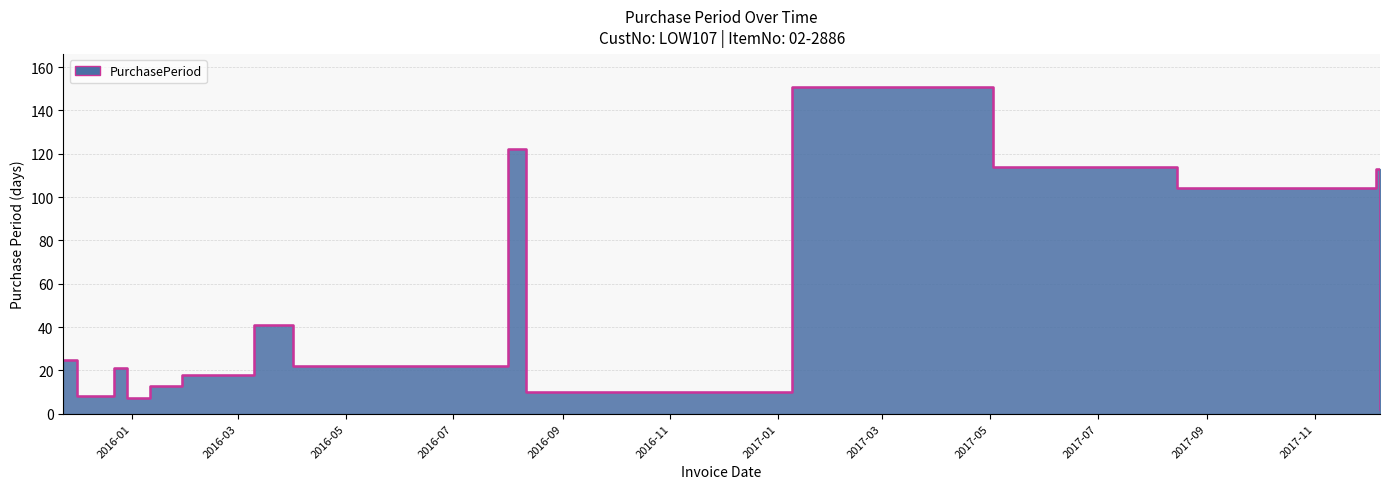

Which category has the highest value across all series?

2017-01-09